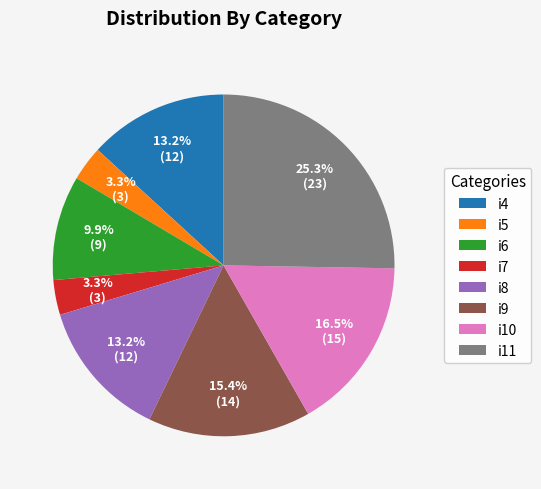

Count the number of slices in the pie.

8